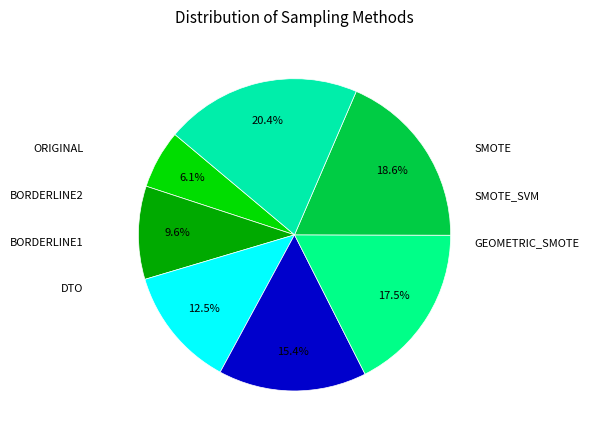

How many segments does this pie chart have?

7